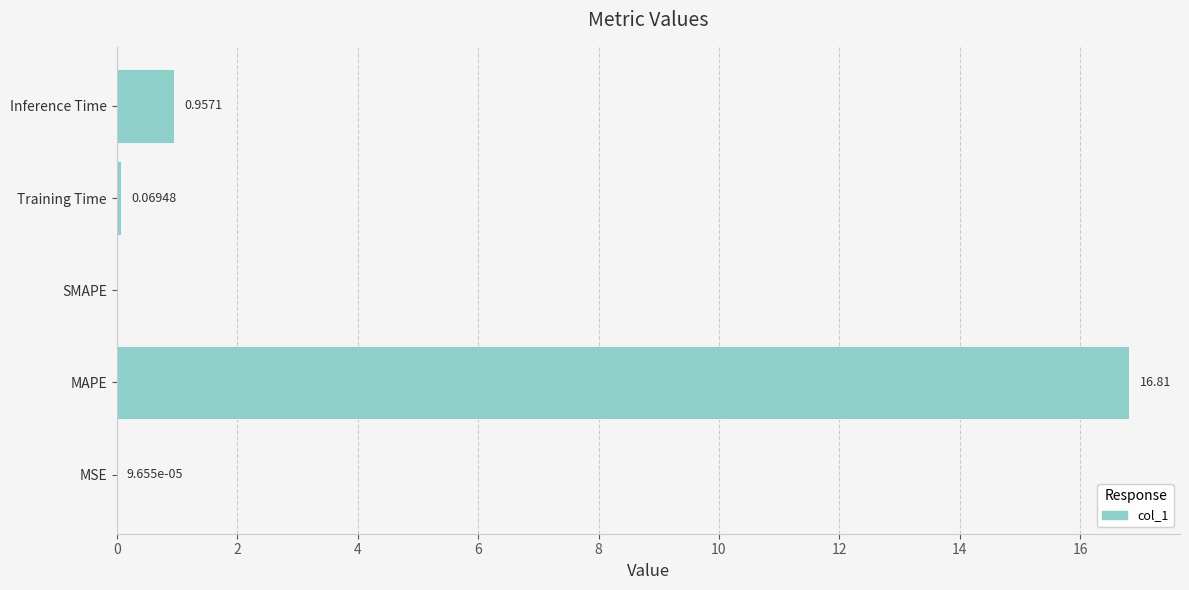

Which label corresponds to the largest value in the chart?

MAPE